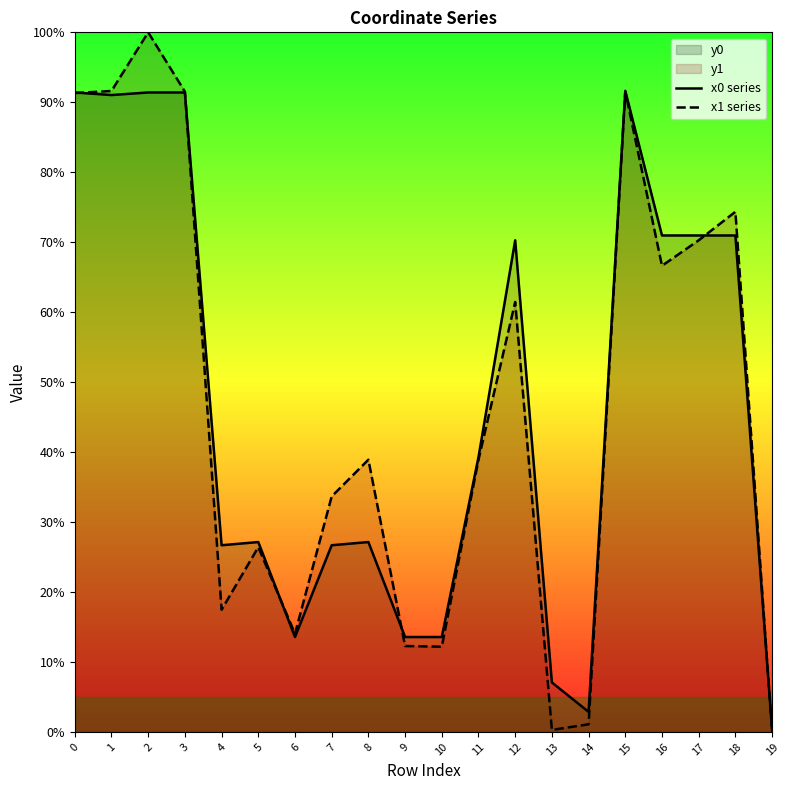

How many interior local peaks does the x0 series series have?

4